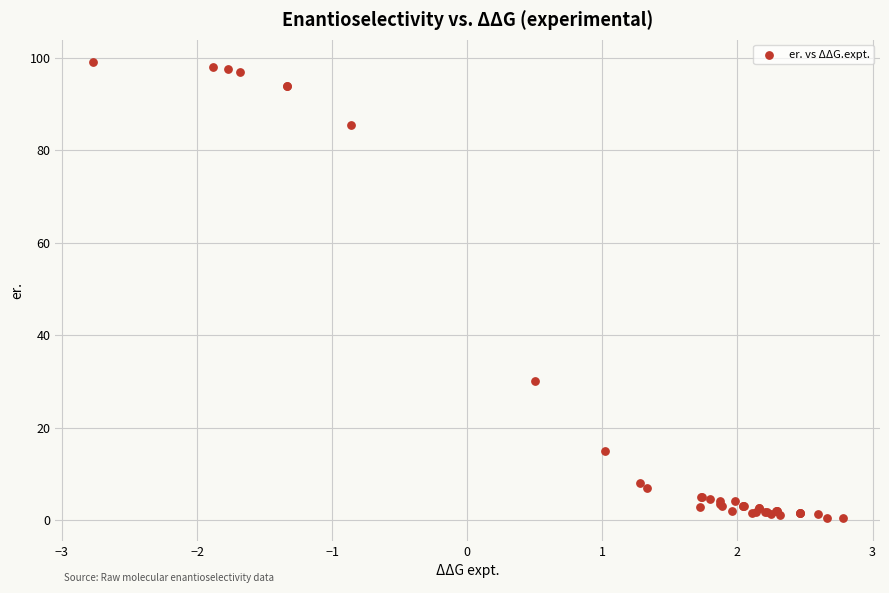

What Y value in the scatter plot is closest to 49?

30.0